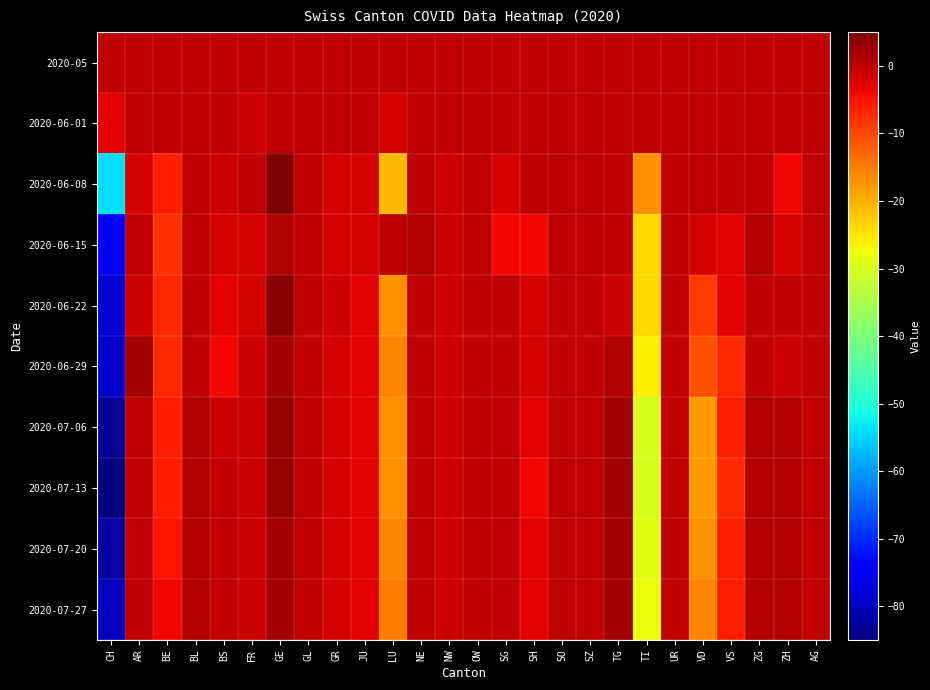

Reading left to right, extract all data points from this chart.

2020-05: CH=0	AR=0	BE=0	BL=0	BS=0	FR=0	GE=0	GL=0	GR=0	JU=0	LU=0	NE=0	NW=0	OW=0	SG=0	SH=0	SO=0	SZ=0	TG=0	TI=0	UR=0	VD=0	VS=0	ZG=0	ZH=0	AG=0
2020-06-01: CH=-3	AR=0	BE=0	BL=0	BS=0	FR=-1	GE=0	GL=0	GR=0	JU=0	LU=-2	NE=0	NW=0	OW=0	SG=0	SH=0	SO=0	SZ=0	TG=0	TI=0	UR=0	VD=0	VS=0	ZG=0	ZH=0	AG=0
2020-06-08: CH=-54	AR=-2	BE=-6	BL=0	BS=-1	FR=0	GE=5	GL=0	GR=-2	JU=-2	LU=-21	NE=0	NW=-1	OW=0	SG=-2	SH=0	SO=0	SZ=0	TG=0	TI=-17	UR=0	VD=0	VS=0	ZG=0	ZH=-4	AG=0
2020-06-15: CH=-75	AR=0	BE=-8	BL=0	BS=-2	FR=-2	GE=1	GL=0	GR=-2	JU=-2	LU=0	NE=1	NW=-1	OW=0	SG=-4	SH=-4	SO=0	SZ=0	TG=0	TI=-24	UR=0	VD=-2	VS=-3	ZG=1	ZH=-2	AG=0
2020-06-22: CH=-78	AR=-1	BE=-7	BL=0	BS=-3	FR=-2	GE=4	GL=0	GR=-1	JU=-3	LU=-17	NE=0	NW=-1	OW=0	SG=0	SH=-2	SO=0	SZ=0	TG=-1	TI=-24	UR=0	VD=-9	VS=-3	ZG=0	ZH=0	AG=0
2020-06-29: CH=-79	AR=2	BE=-7	BL=0	BS=-4	FR=-1	GE=2	GL=0	GR=-2	JU=-3	LU=-16	NE=0	NW=-1	OW=0	SG=0	SH=-2	SO=0	SZ=0	TG=1	TI=-26	UR=0	VD=-11	VS=-7	ZG=0	ZH=-1	AG=0
2020-07-06: CH=-83	AR=0	BE=-6	BL=1	BS=-1	FR=-1	GE=3	GL=0	GR=-2	JU=-3	LU=-17	NE=0	NW=-1	OW=0	SG=0	SH=-3	SO=0	SZ=0	TG=2	TI=-30	UR=0	VD=-18	VS=-6	ZG=1	ZH=1	AG=0
2020-07-13: CH=-85	AR=0	BE=-6	BL=1	BS=0	FR=-1	GE=3	GL=0	GR=-2	JU=-3	LU=-17	NE=0	NW=-1	OW=0	SG=0	SH=-4	SO=0	SZ=0	TG=2	TI=-30	UR=0	VD=-18	VS=-7	ZG=1	ZH=1	AG=0
2020-07-20: CH=-82	AR=0	BE=-5	BL=1	BS=0	FR=-1	GE=2	GL=0	GR=-2	JU=-3	LU=-16	NE=0	NW=-1	OW=0	SG=0	SH=-3	SO=0	SZ=0	TG=2	TI=-29	UR=0	VD=-17	VS=-6	ZG=1	ZH=1	AG=0
2020-07-27: CH=-80	AR=0	BE=-4	BL=1	BS=0	FR=-1	GE=2	GL=0	GR=-2	JU=-3	LU=-15	NE=0	NW=-1	OW=0	SG=0	SH=-3	SO=0	SZ=0	TG=2	TI=-28	UR=0	VD=-16	VS=-6	ZG=1	ZH=1	AG=0